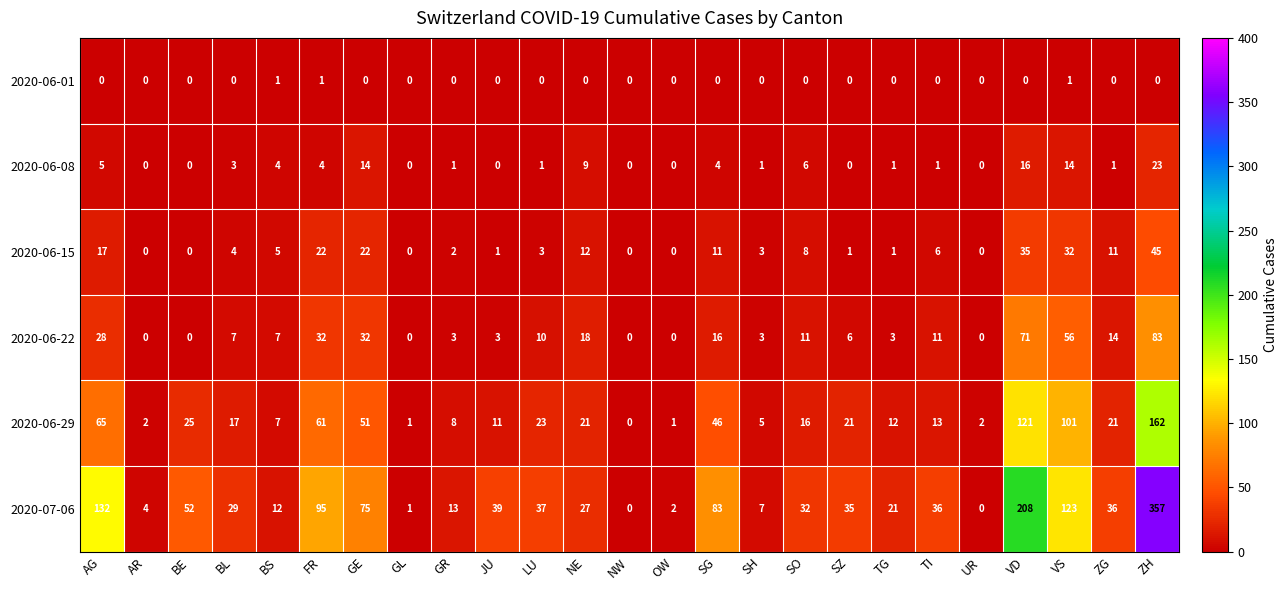

What is the highest value of the 2020-06-22 series?

83